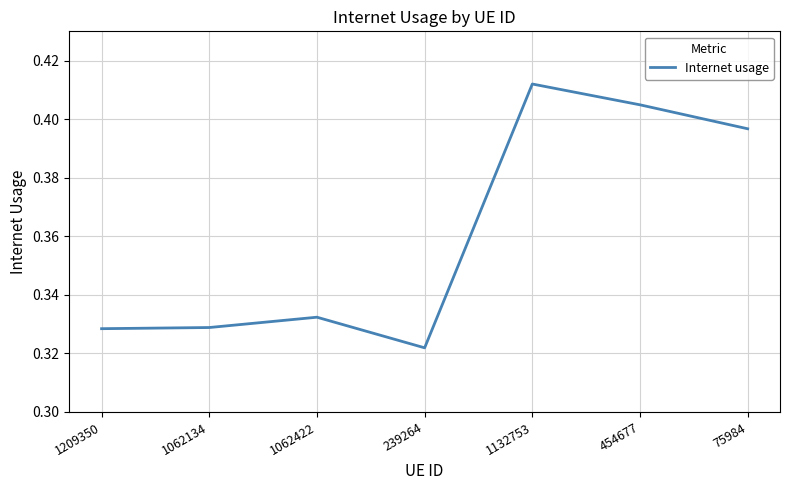

Where is the data nearest to the value 0?

239264